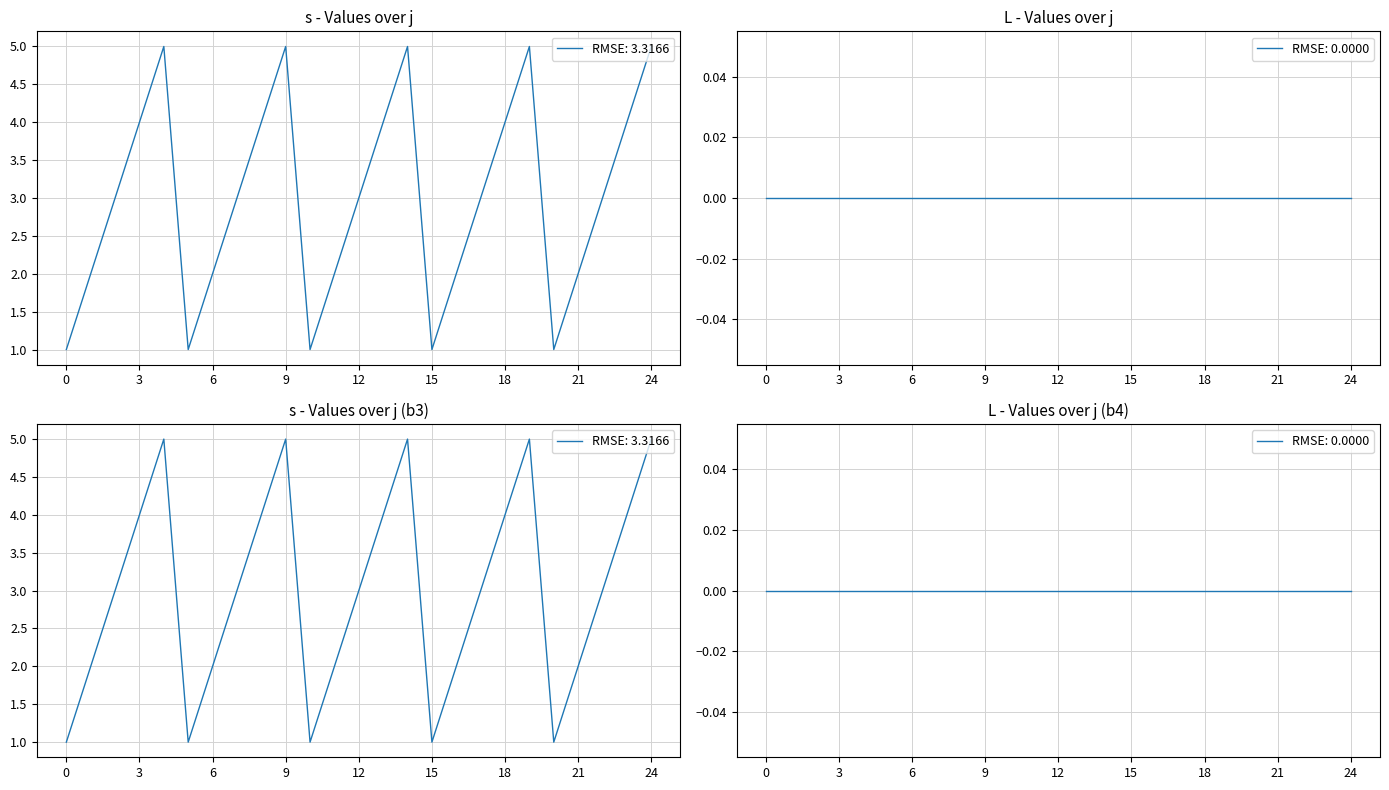

What is the sum of all values?

75